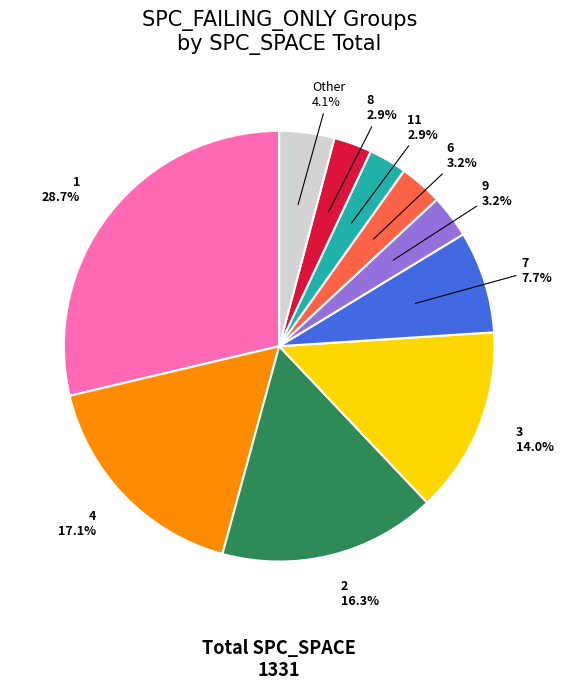

Is there a majority slice in this chart?

No